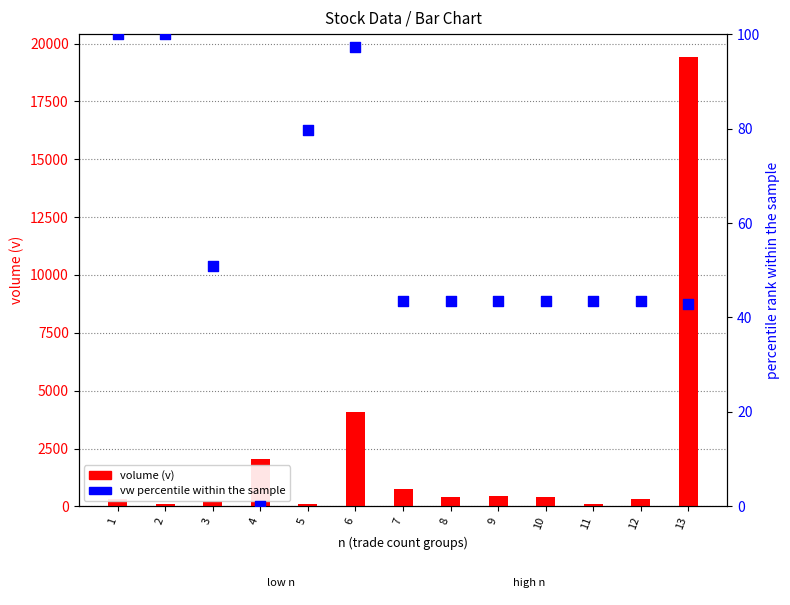

At how many categories does at least one series exceed 1735?

3